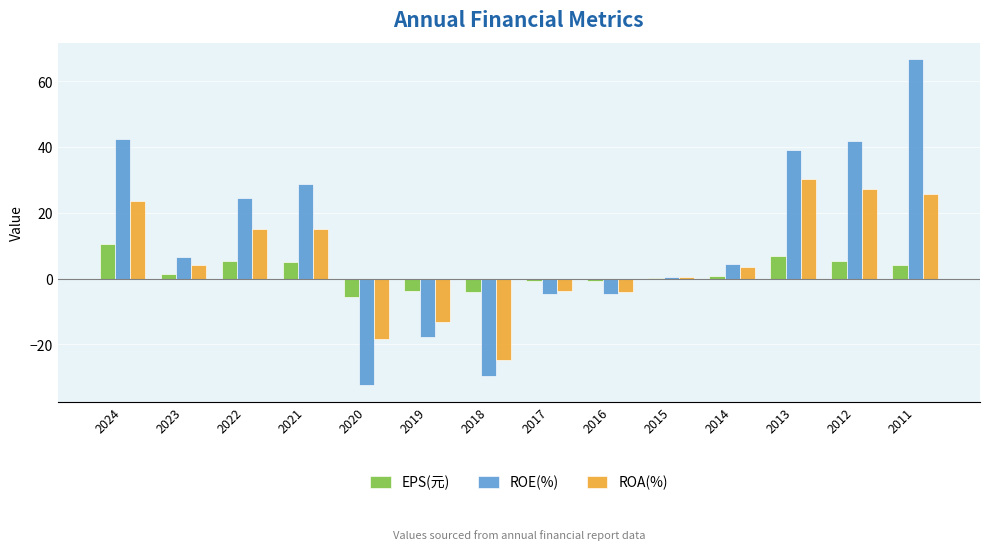

At which category is the sum across all series the highest?

2011